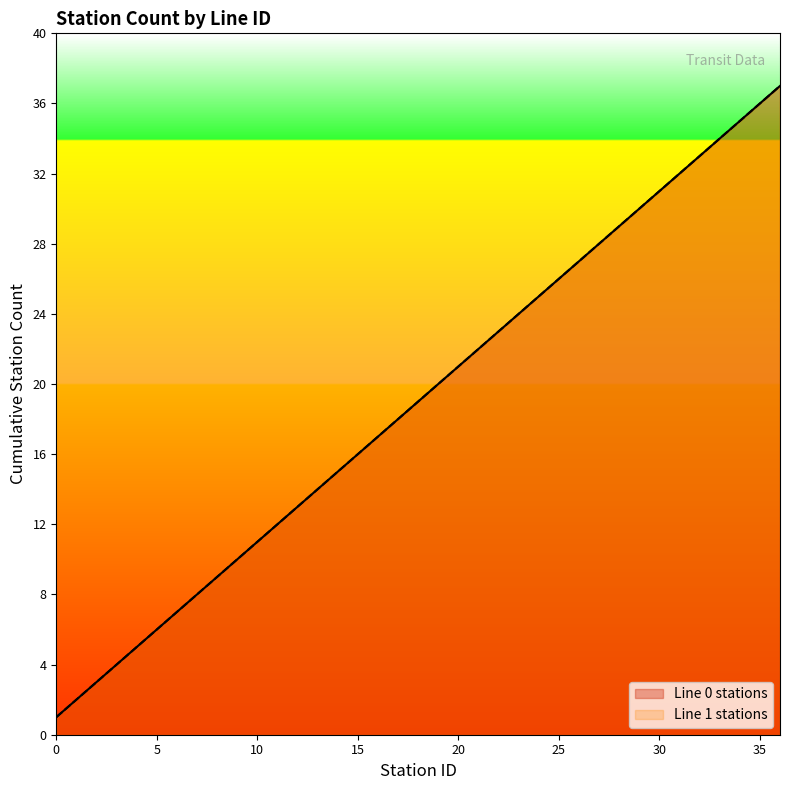

At 36, list the series in order from largest to smallest.

Line 0 stations, Line 1 stations